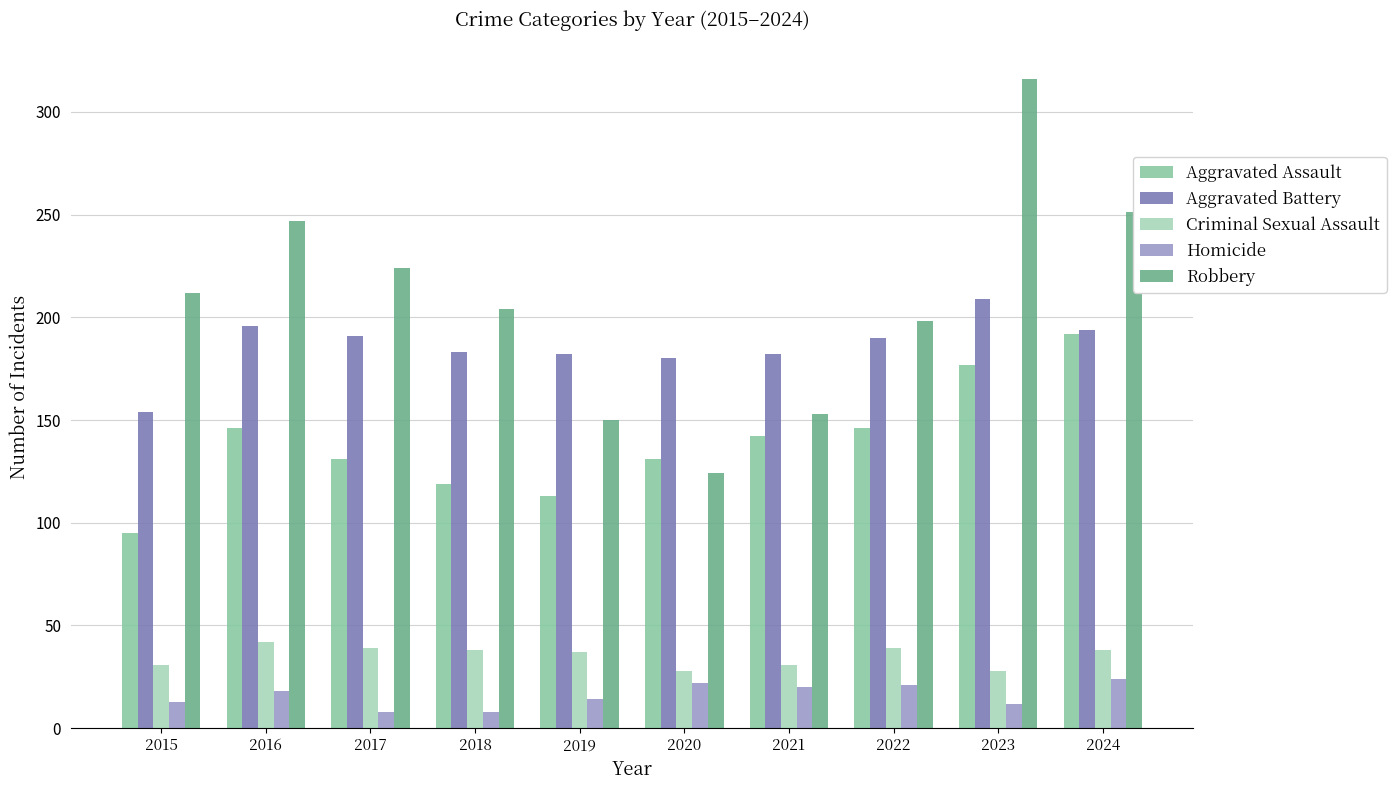

What is the value of the Aggravated Assault bar at the 10th from the left?

192